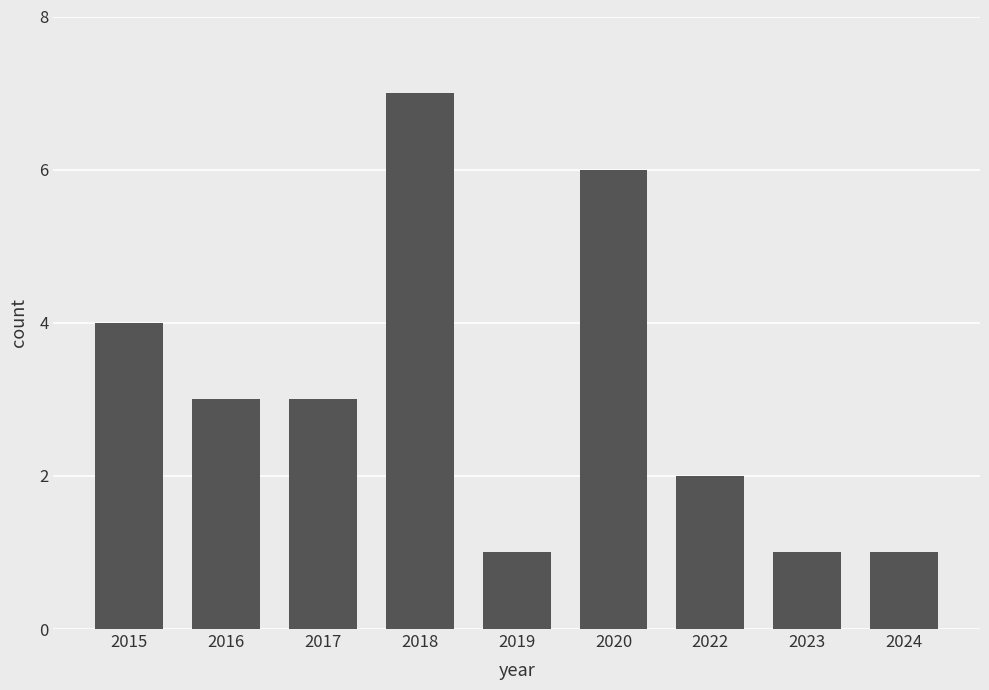

Approximately how many times larger is the value at 2024 compared to 2023?

1.0